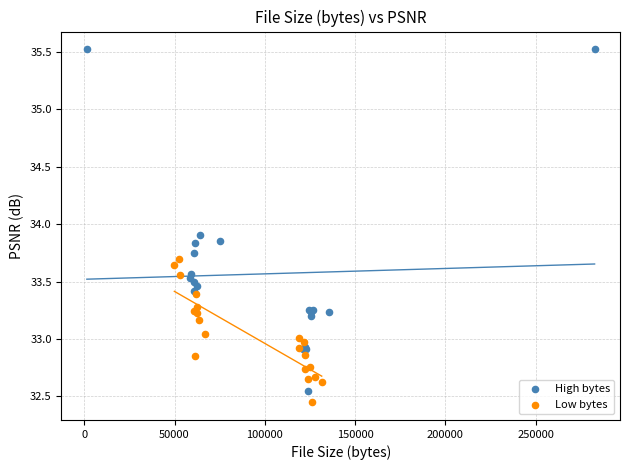

Which series has the widest spread of Y values?

High bytes